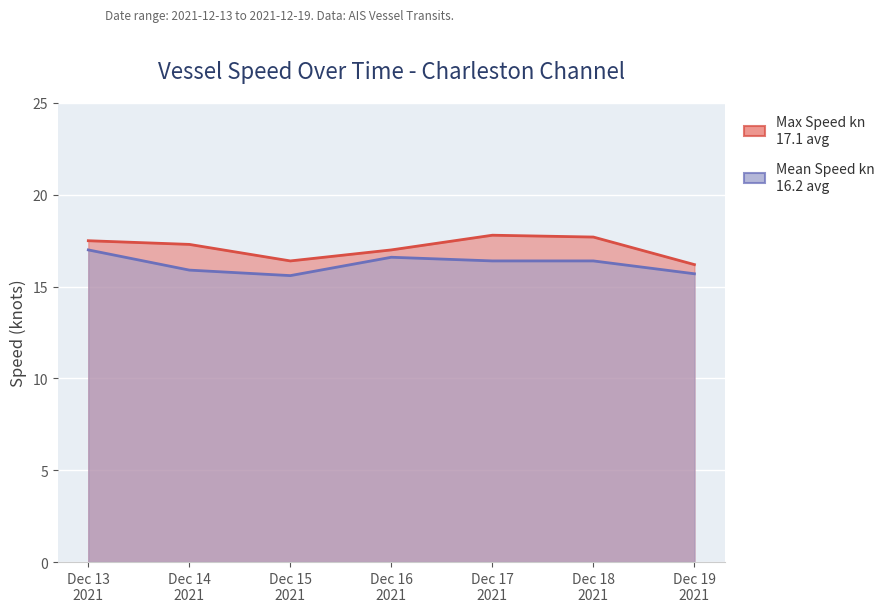

How many lines are shown in the chart?

2